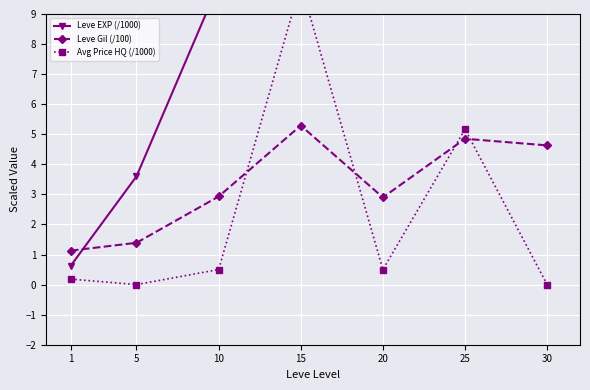

The value of Leve Gil (/100) at 25 is 1.3. True or false?

False